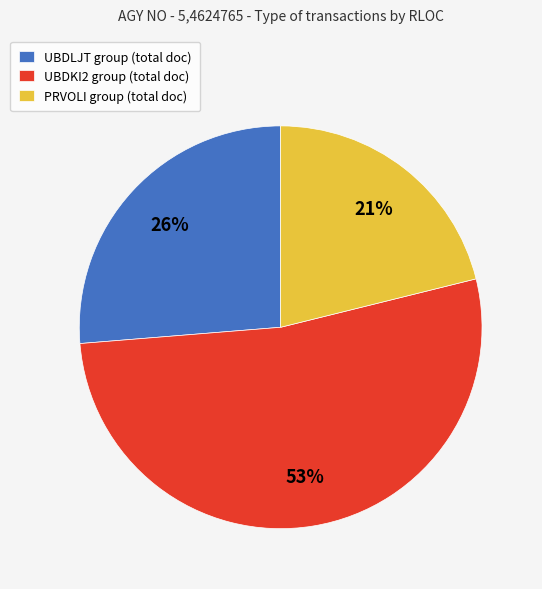

Combined, do UBDKI2 group (total doc) and UBDLJT group (total doc) account for over 50%?

Yes